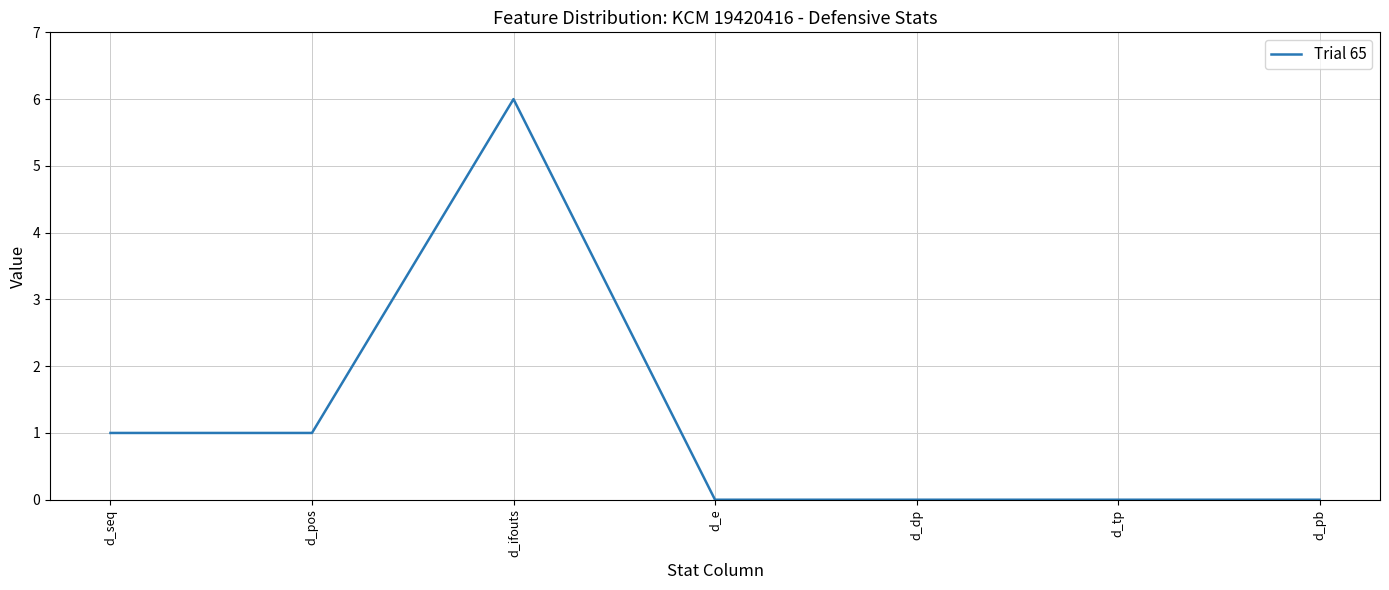

What is the ratio of the value at d_ifouts to the value at d_pos?

6.0